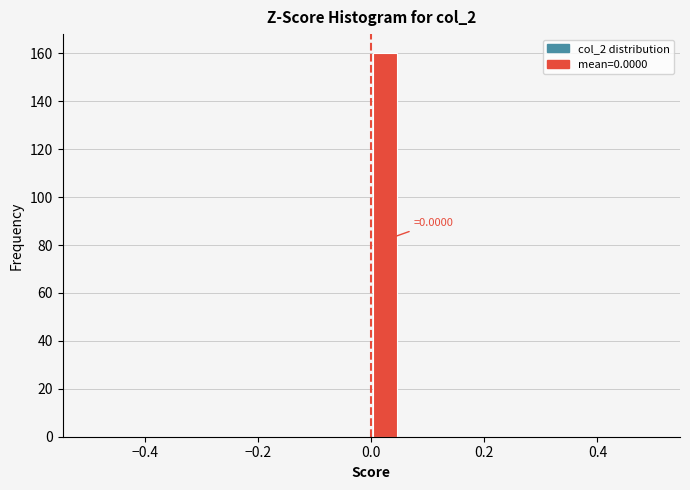

Read against the x-axis, roughly where is the centre of the tallest bar?

0.02